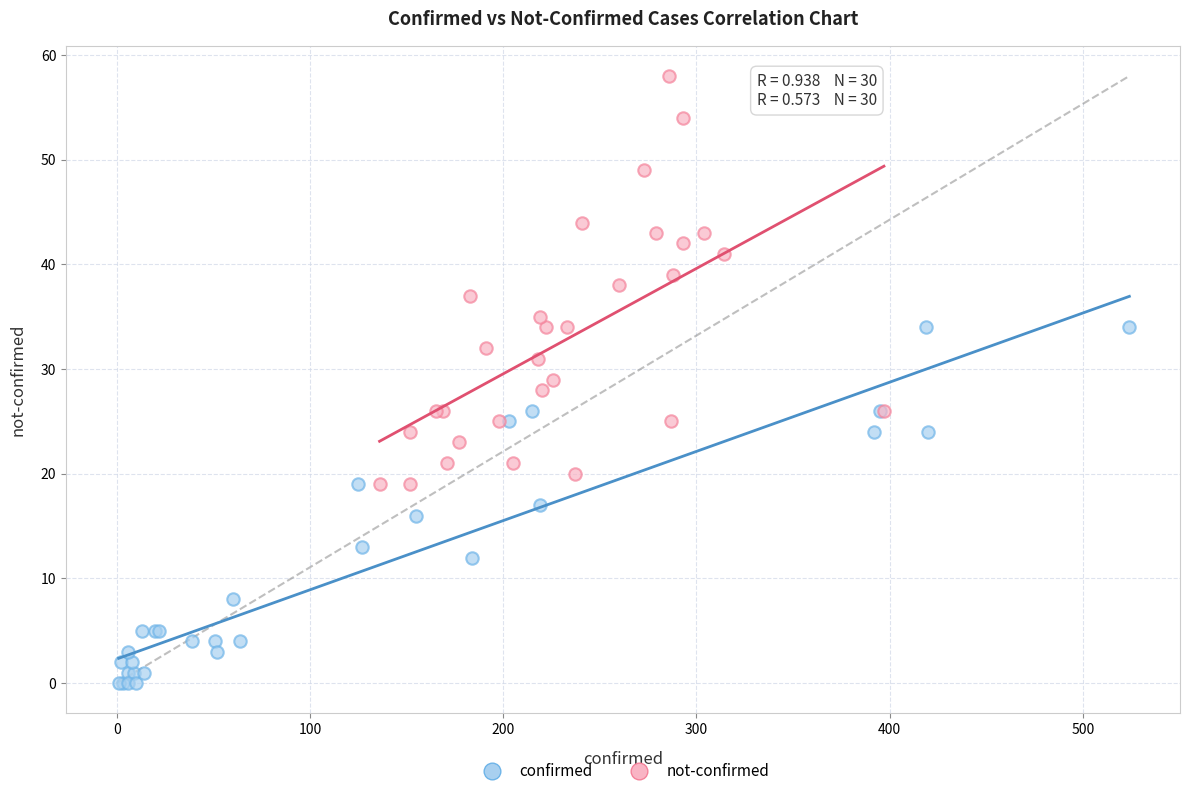

What are all the series names shown in the legend?

confirmed, not-confirmed